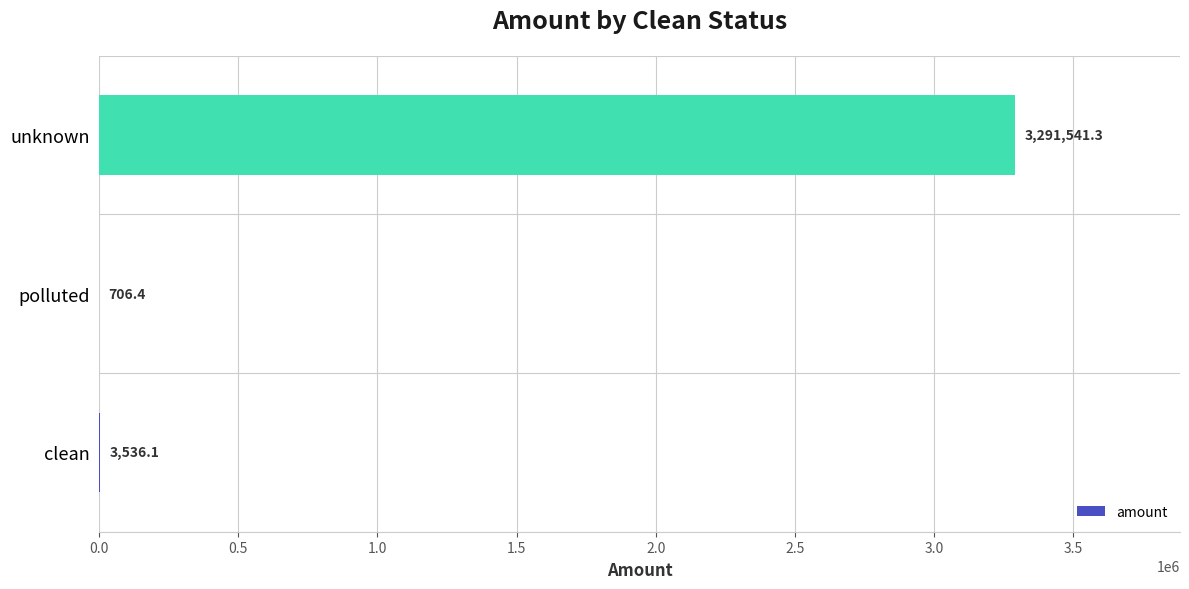

True or false: the data shows 3536.1 at clean.

True